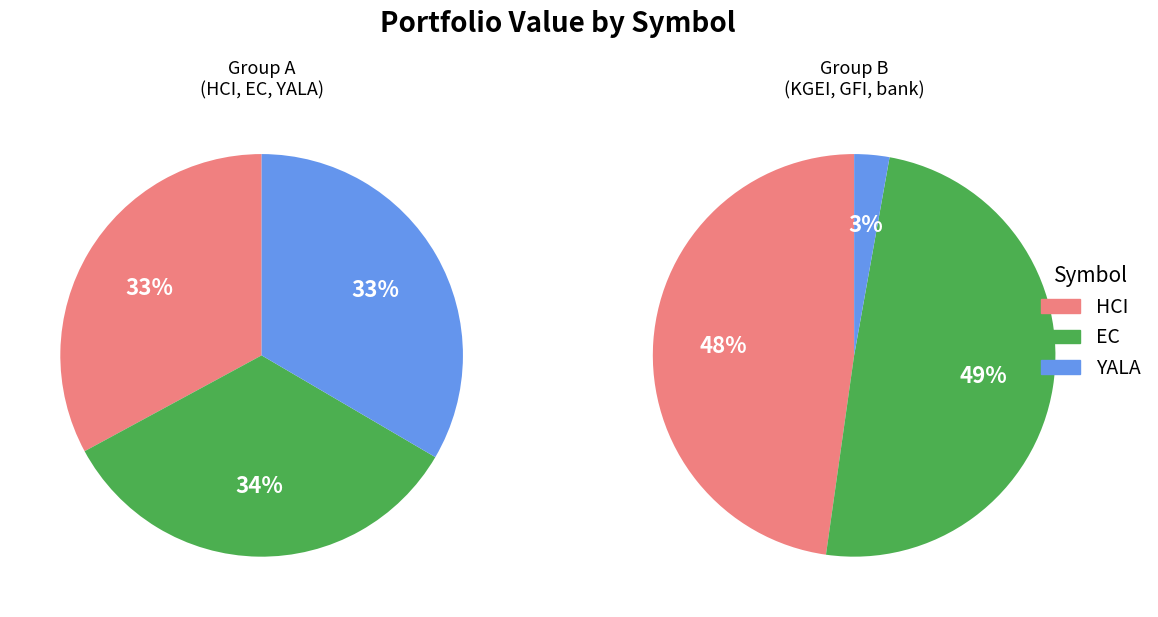

What is the ratio of the value at bank to the value at EC?

0.1